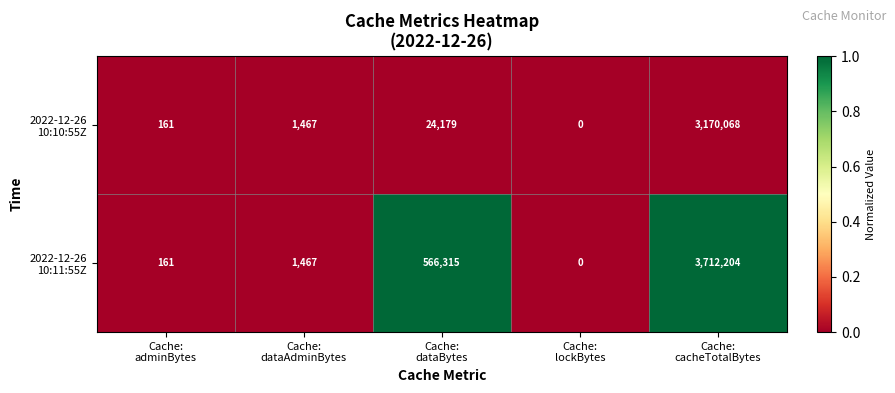

What is the greatest value displayed?

3712204